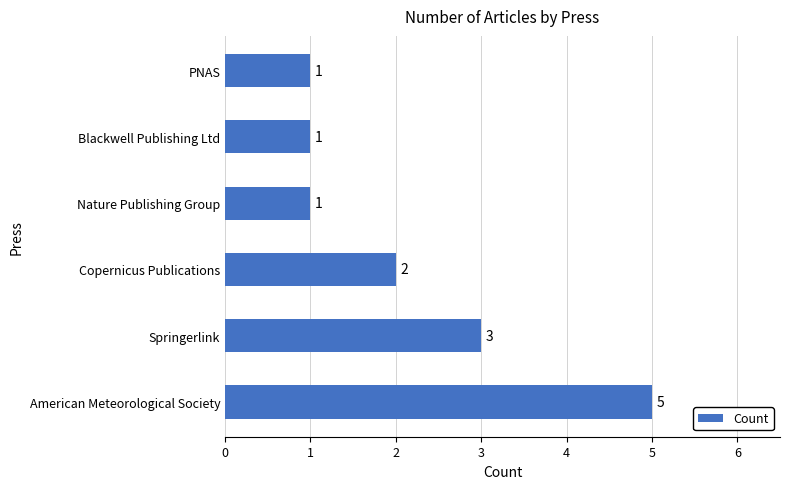

What is the greatest value displayed?

5